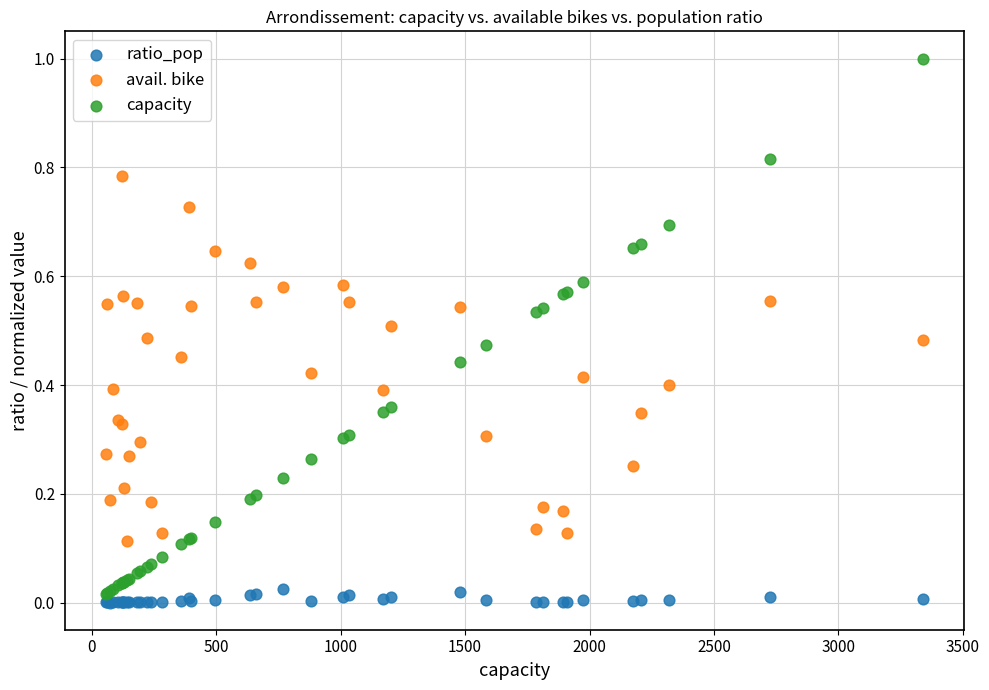

Which series has the largest Y range (max minus min)?

capacity